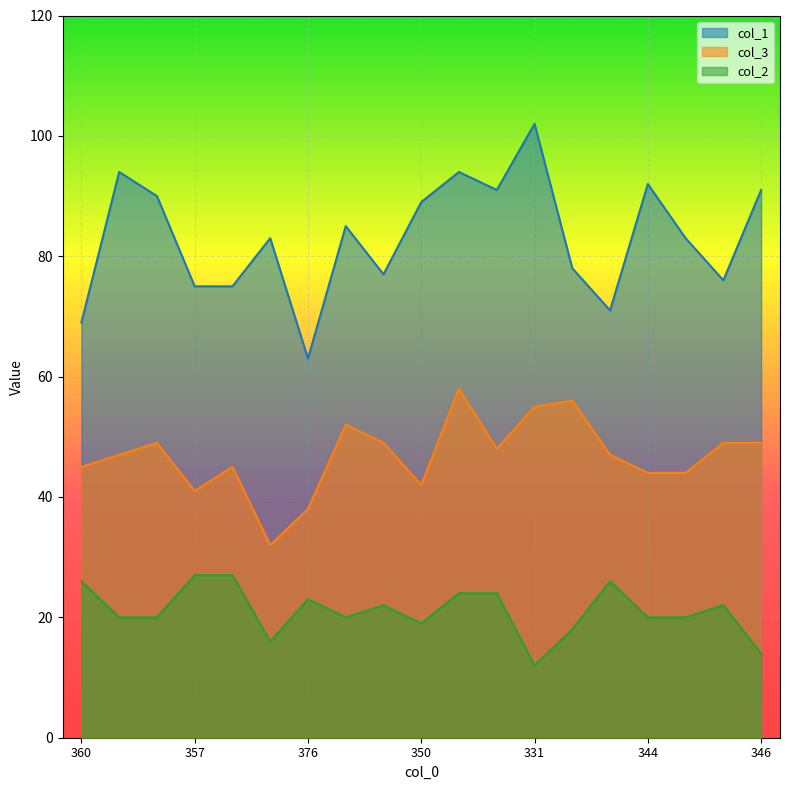

What is the average value of the col_3 series?

47